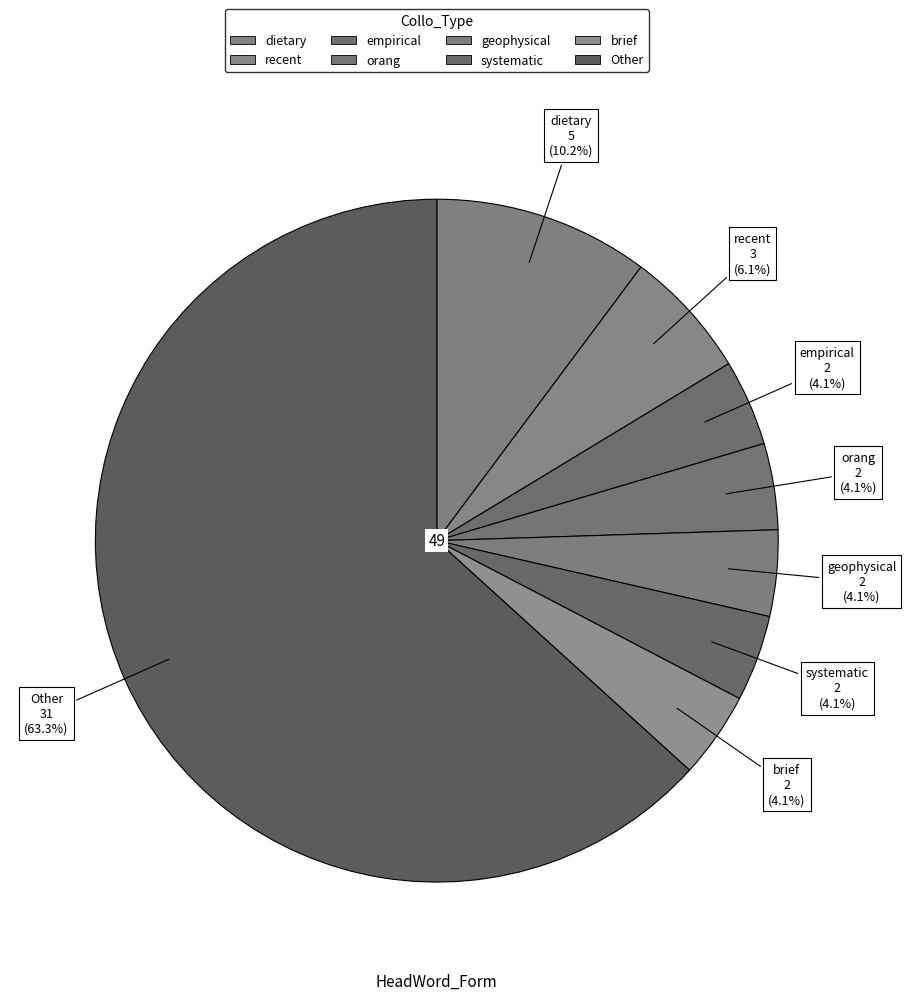

Count the number of slices in the pie.

8